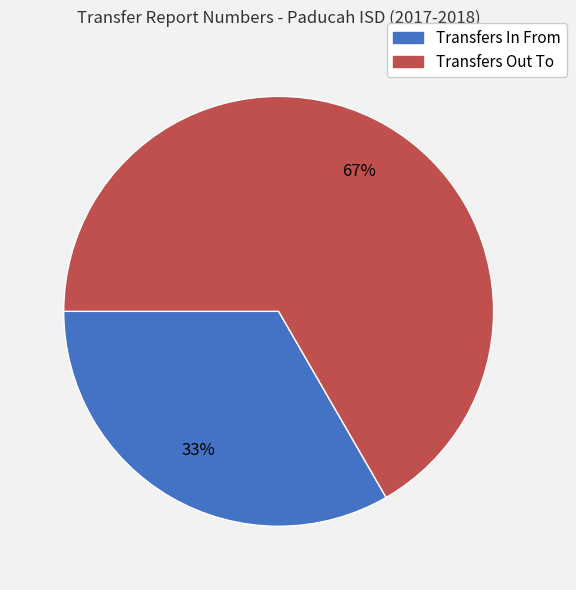

Which category has the biggest portion of the pie?

Transfers Out To